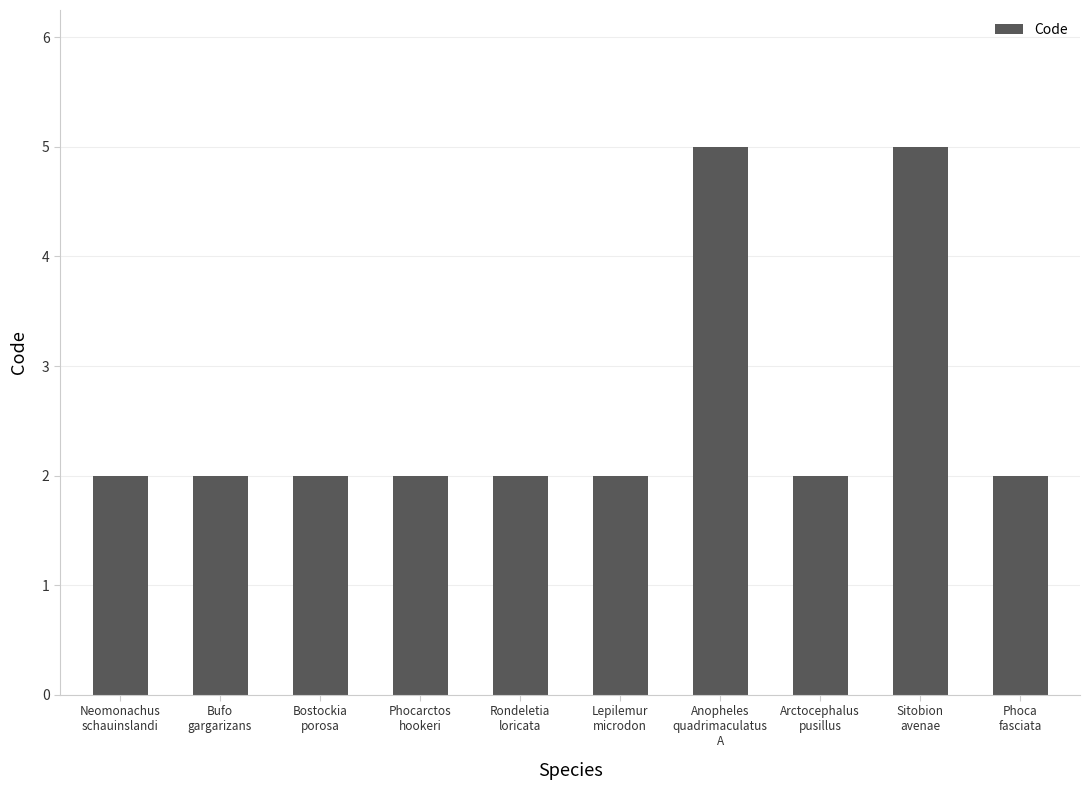

What is the difference between the second highest and minimum values?

3